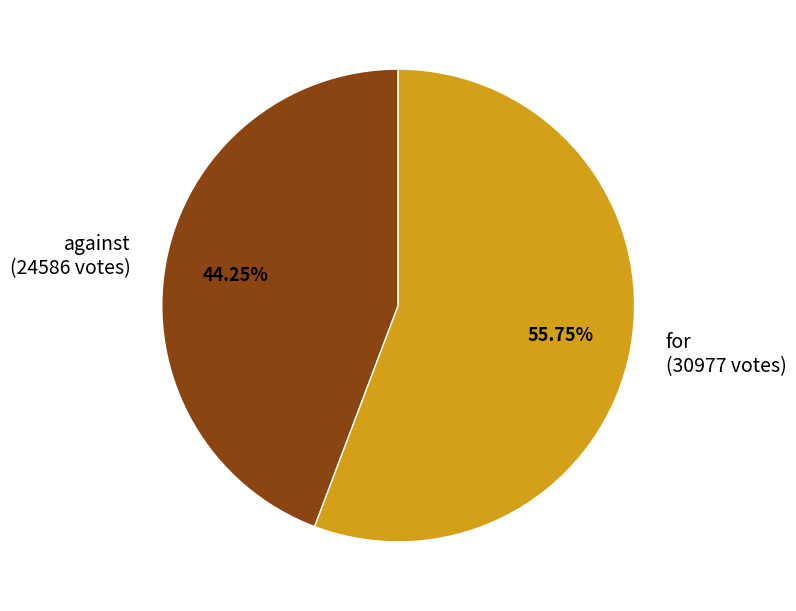

The for slice represents 42% of the pie. True or false?

False